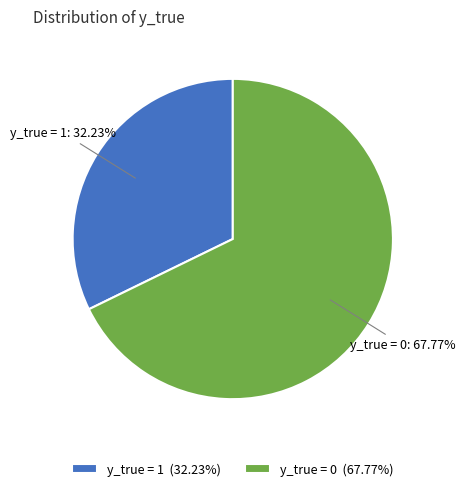

The y_true = 0 slice represents 82% of the pie. True or false?

False